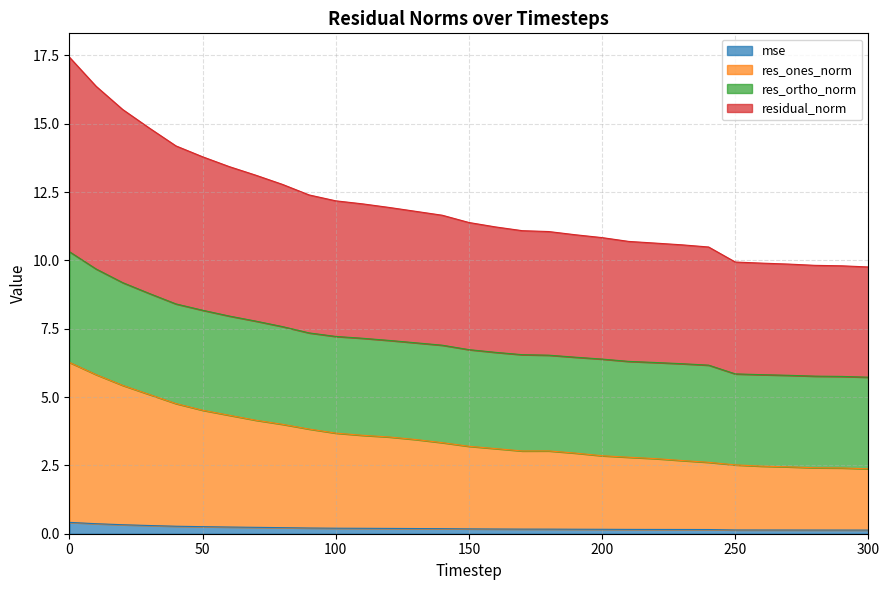

What is the highest value of the mse series?

0.4